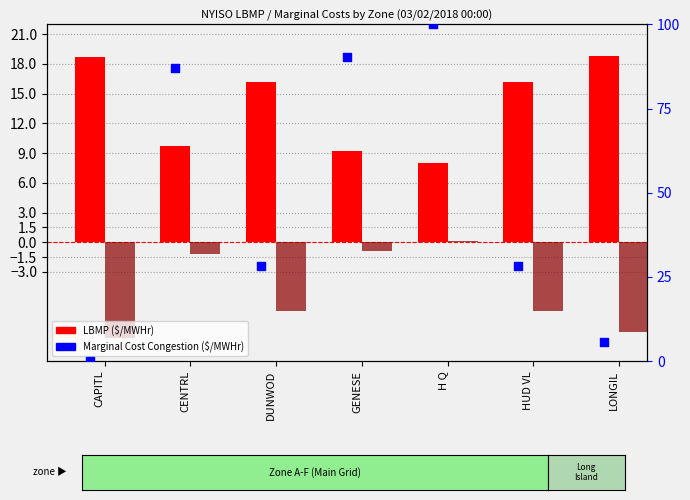

Which series has the largest total across all categories?

Marginal Cost Congestion ($/MWHr)